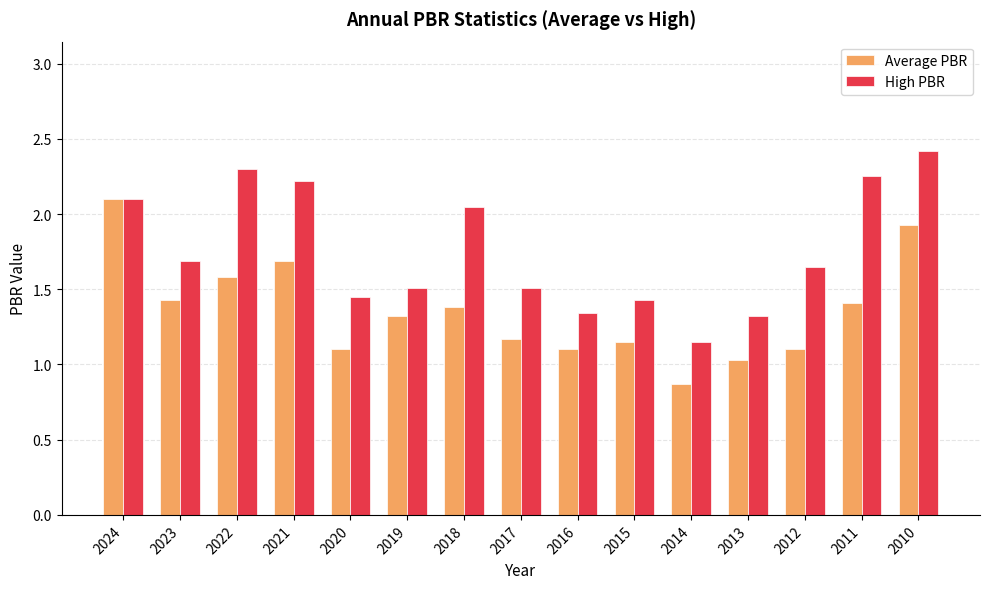

How many groups of bars are there?

15